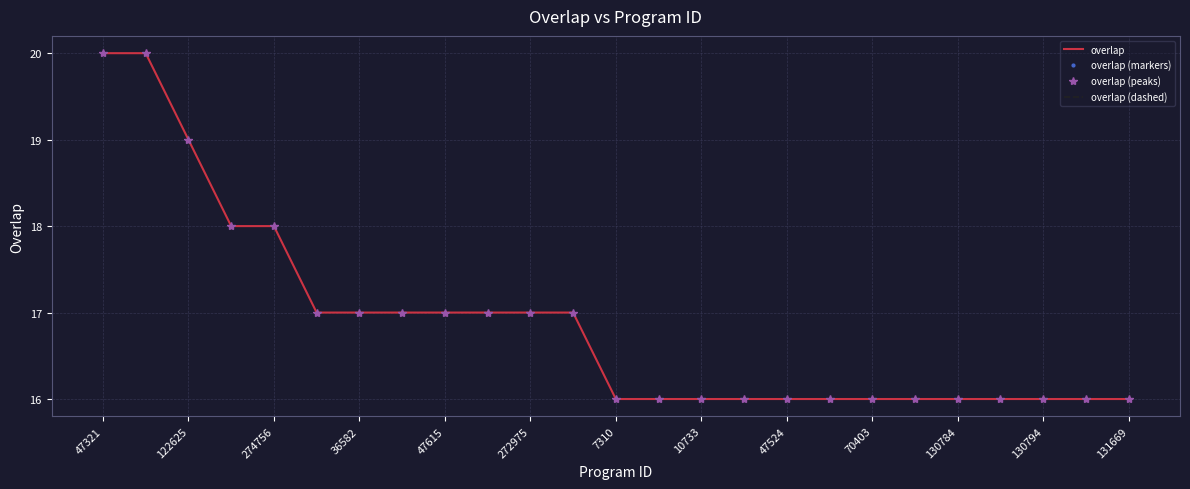

Is this an area chart (filled region under the line)?

No